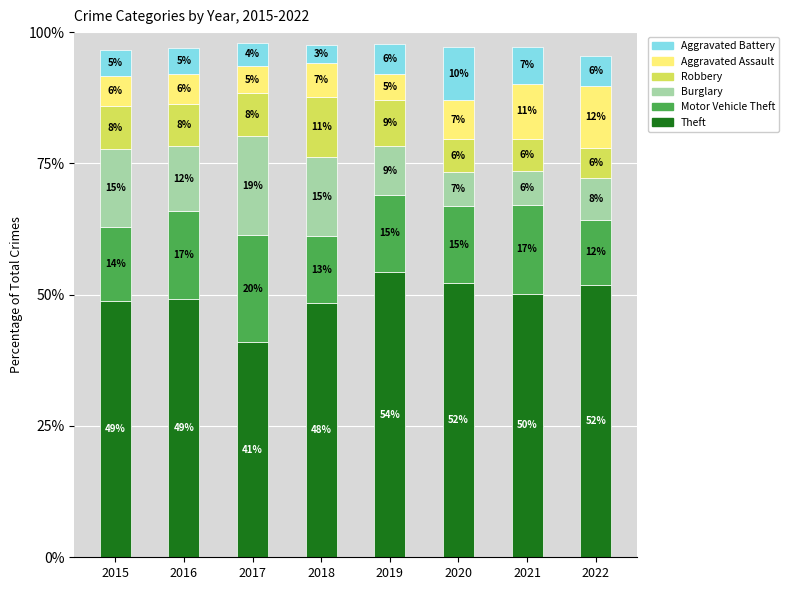

List the series in order of their peak value, highest first.

Theft, Motor Vehicle Theft, Burglary, Aggravated Assault, Robbery, Aggravated Battery